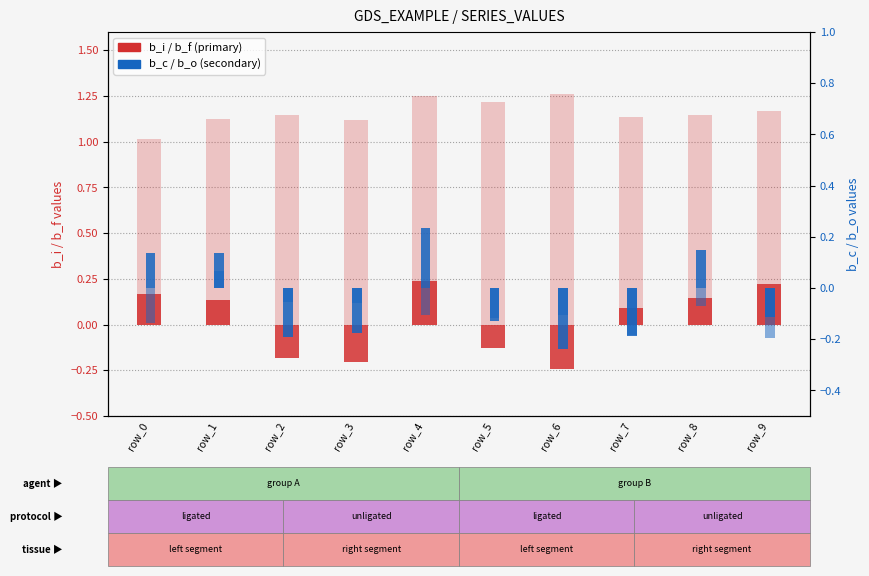

Reading left to right, what are all the values shown in this chart?

b_f (base): 1.0	1.1	1.1	1.1	1.2	1.2	1.3	1.1	1.1	1.2
b_i: 0.2	0.1	-0.2	-0.2	0.2	-0.1	-0.2	0.1	0.1	0.2
b_c: 0.1	0.1	-0.2	-0.2	0.2	-0.1	-0.2	-0.2	0.1	-0.1
b_o: -0.1	0.1	-0.1	-0.1	-0.1	-0.1	-0.1	-0.2	-0.1	-0.2